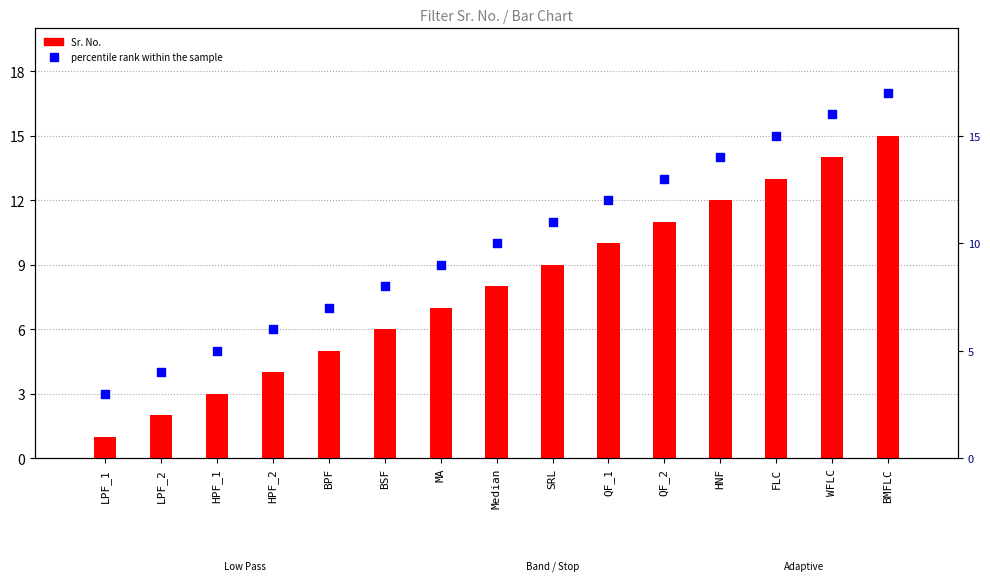

Which series reaches the minimum Y coordinate?

Sr. No.